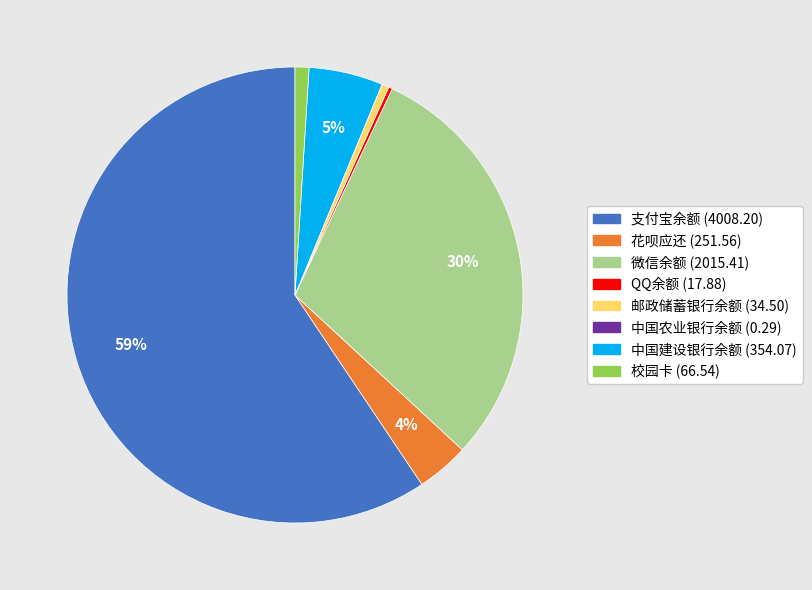

Is it true that 中国建设银行余额 is 13% of the pie?

False